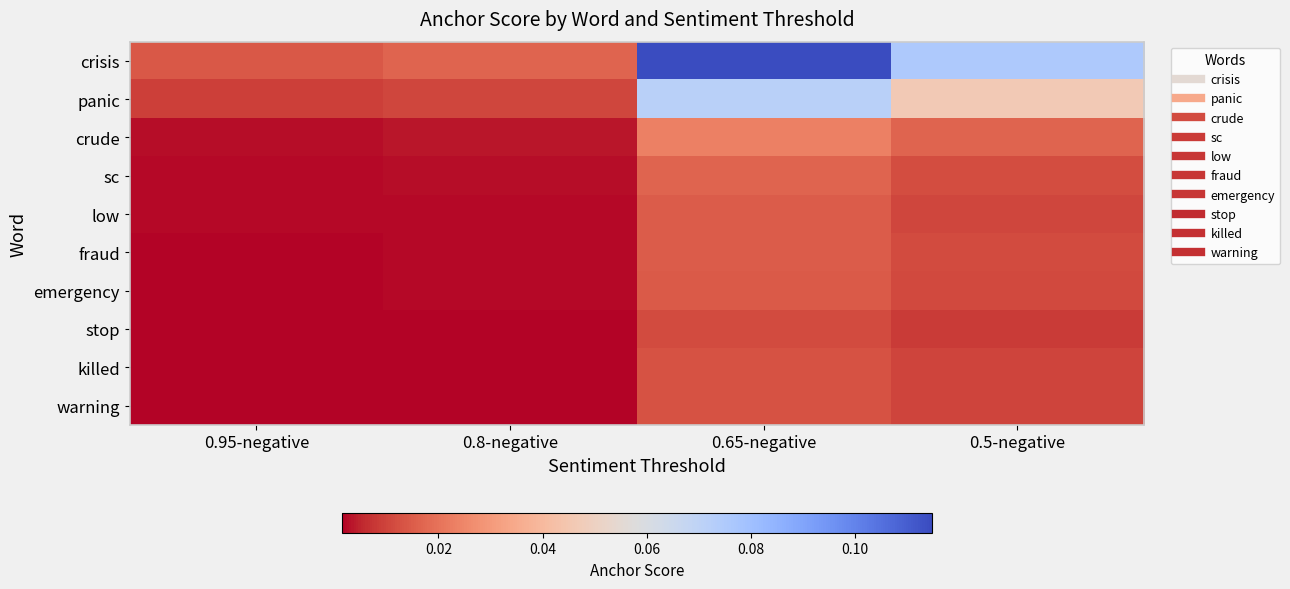

Which series has the largest total across all categories?

crisis